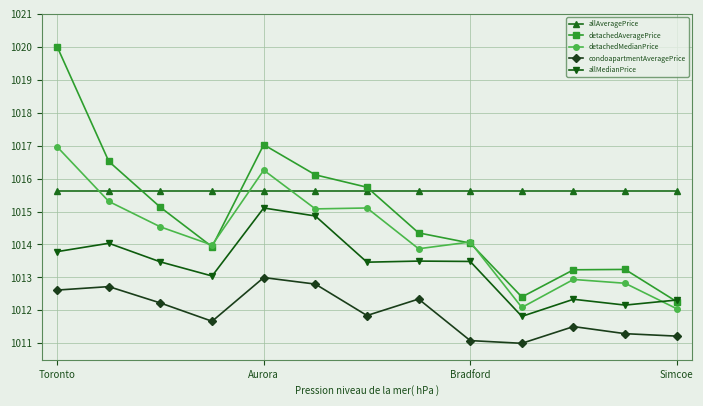

True or false: condoapartmentAveragePrice has more than 0 points higher than both neighbors.

True